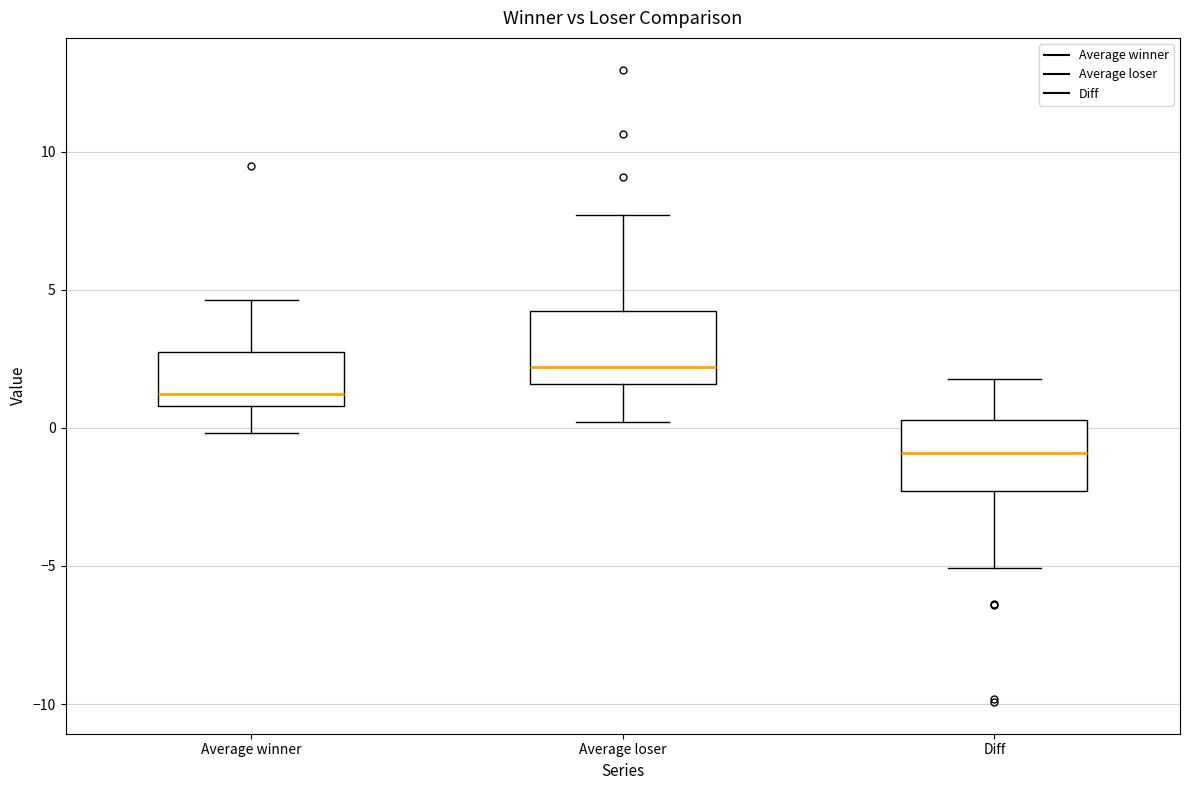

Reading left to right, read every box against the y-axis: the position of its median line, the range the box covers, and the ends of its whiskers. The values are not printed on the chart, so give them approximately, as read against the axis.

Average winner: median 1.0 (just above the box's lower edge), box 1.0 to 2.5, whiskers 0.0 to 4.5
Average loser: median 2.0, box 1.5 to 4.0, whiskers 0.0 to 7.5
Diff: median -1.0, box -2.5 to 0.5, whiskers -5.0 to 2.0